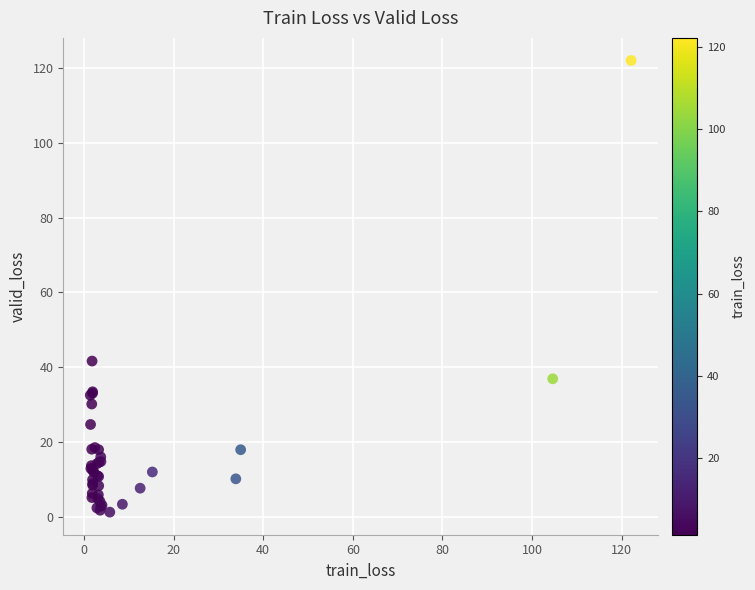

What Y value in the scatter plot is closest to 61?

41.7